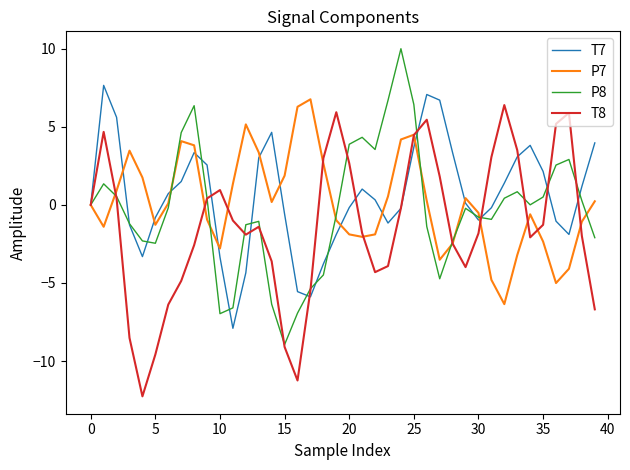

What is the lowest value of the T8 series?

-12.3